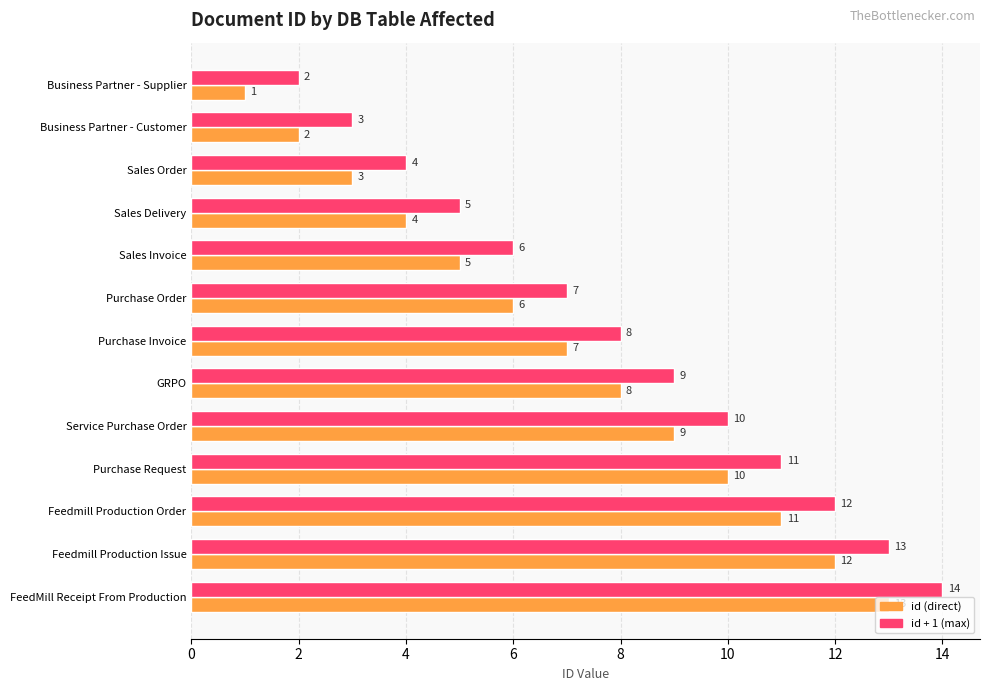

At which category is the sum across all series the highest?

FeedMill Receipt From Production